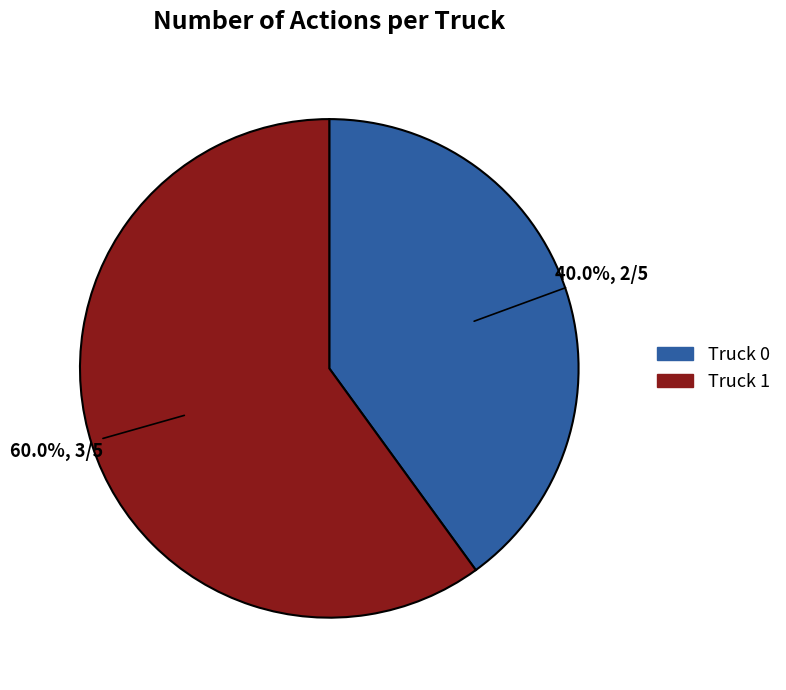

To the nearest percent, what percentage of the pie is Truck 0?

40%